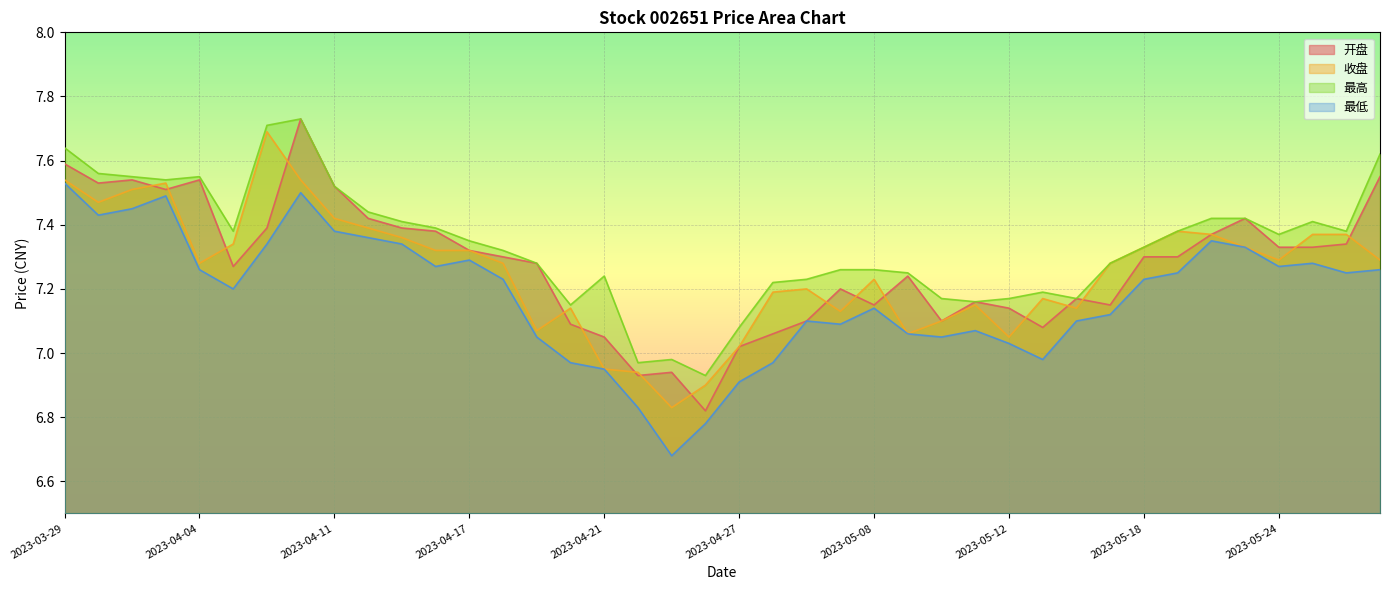

Which series has the largest range (max minus min)?

开盘